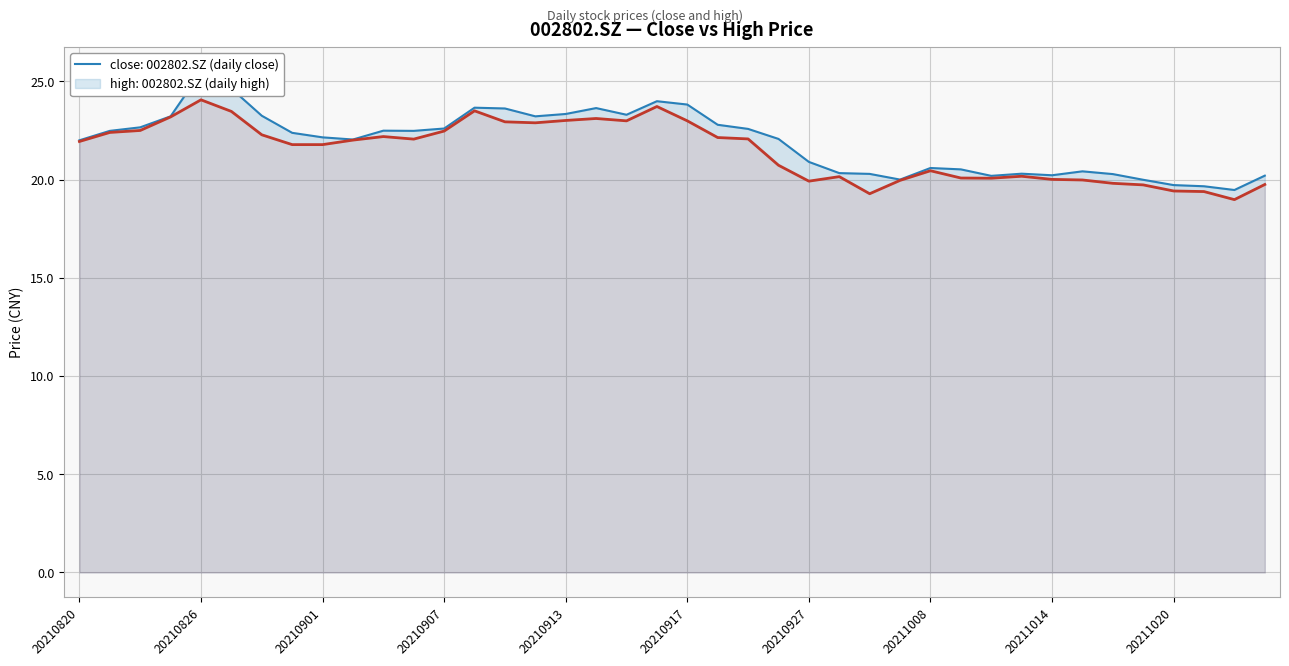

At how many categories does at least one series exceed 21?

24